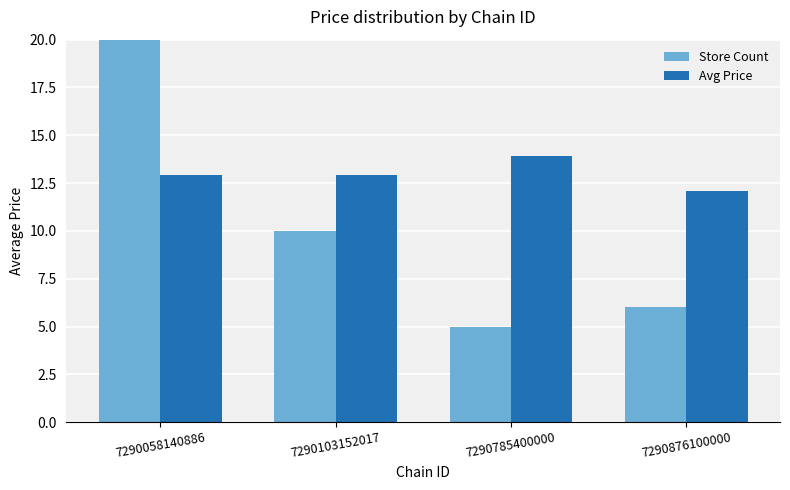

Which series has the largest total across all categories?

Avg Price